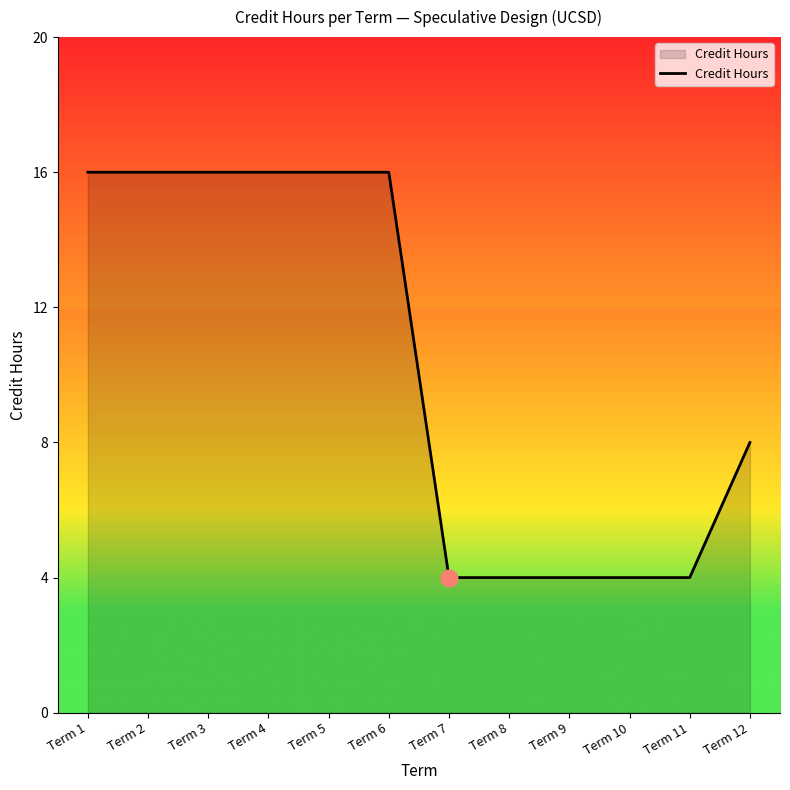

Is it true that the value at Term 6 is 3?

False